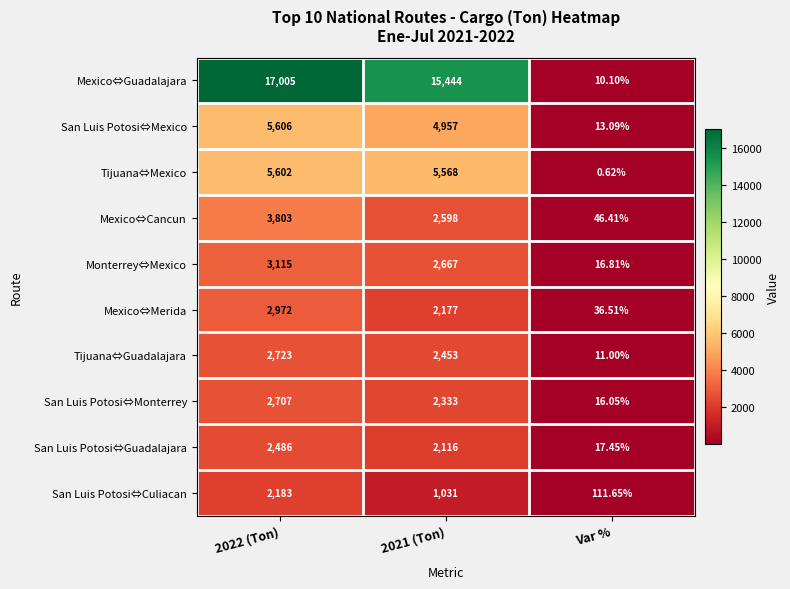

What is the spread (max minus min) of values at Var %?

111.0